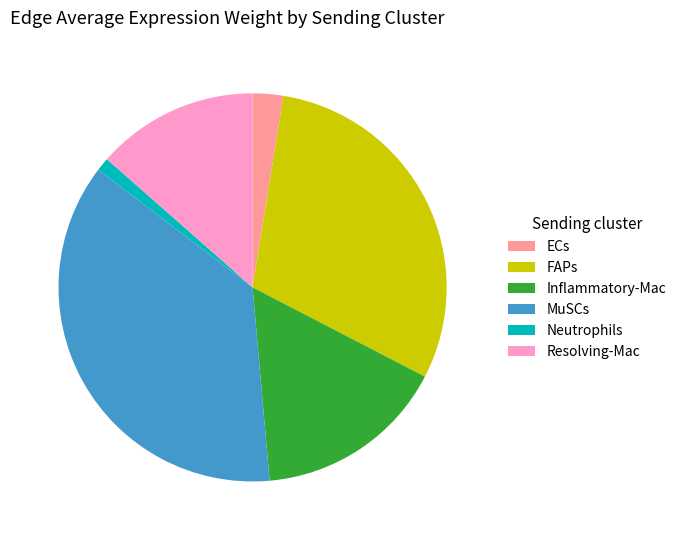

Do ECs and FAPs together represent more than half of the pie?

No